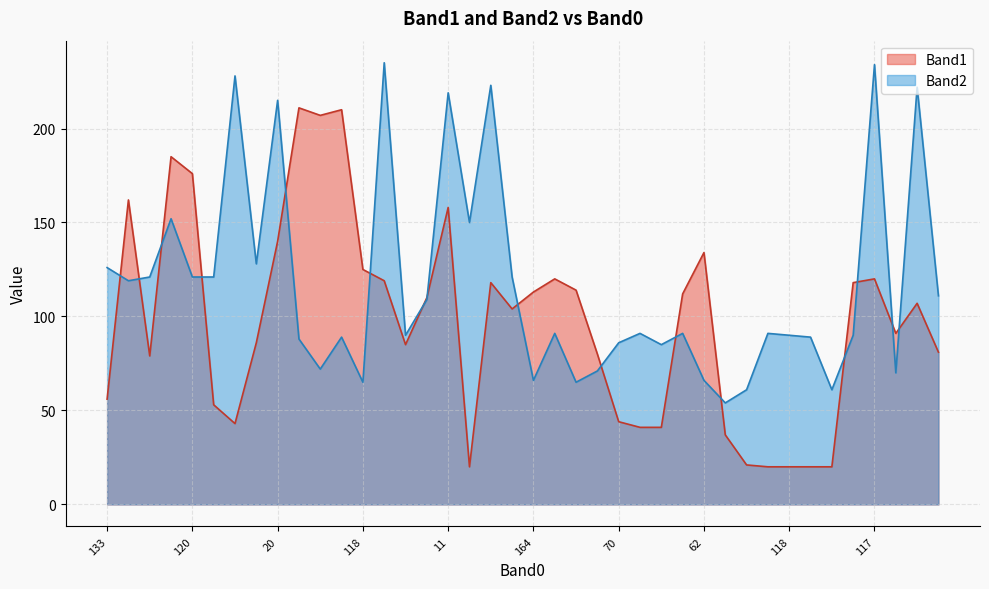

Which series has the largest range (max minus min)?

Band1